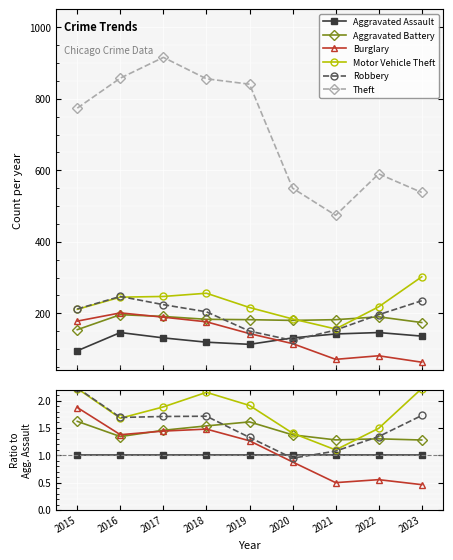

At which label is Robbery closest to 1?

2020